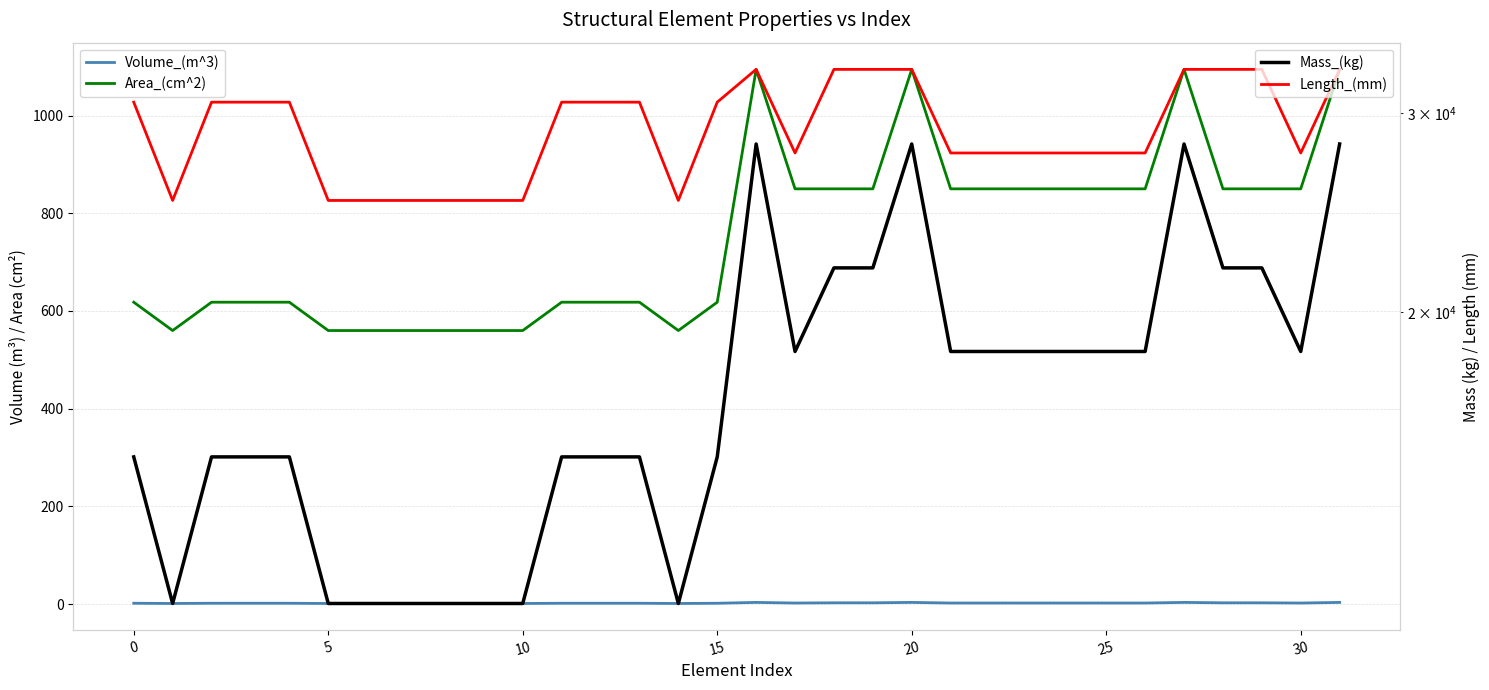

What is the difference between the maximum and minimum values in the Volume_(m^3) series?

2.2